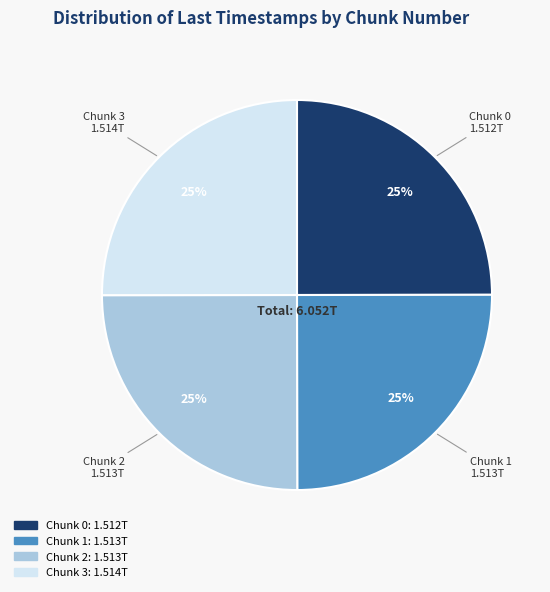

True or false: Chunk 0 accounts for 10% of the total.

False